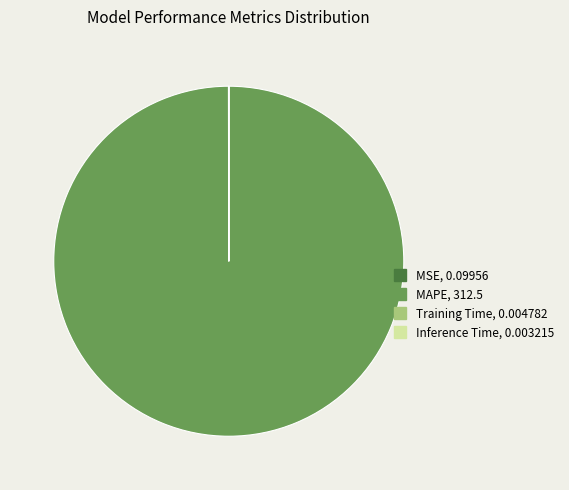

Is there a majority slice in this chart?

Yes